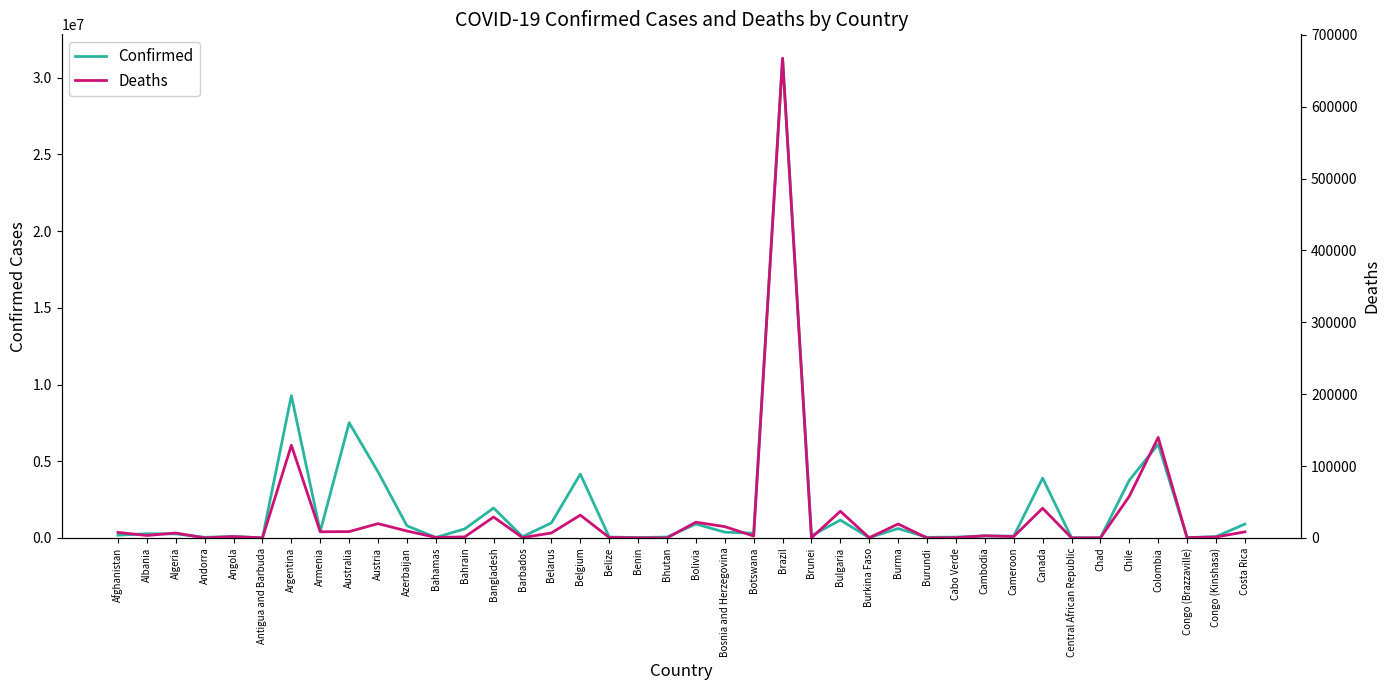

The Confirmed series shows 272733 at Afghanistan. True or false?

False